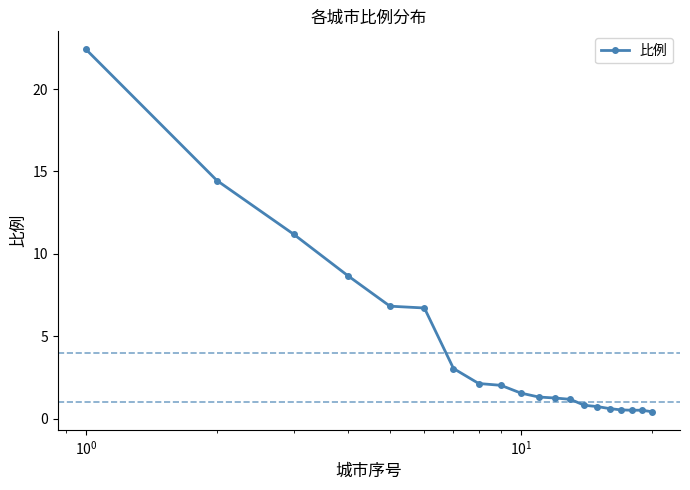

What is the value of the 13th point from the left?

1.2